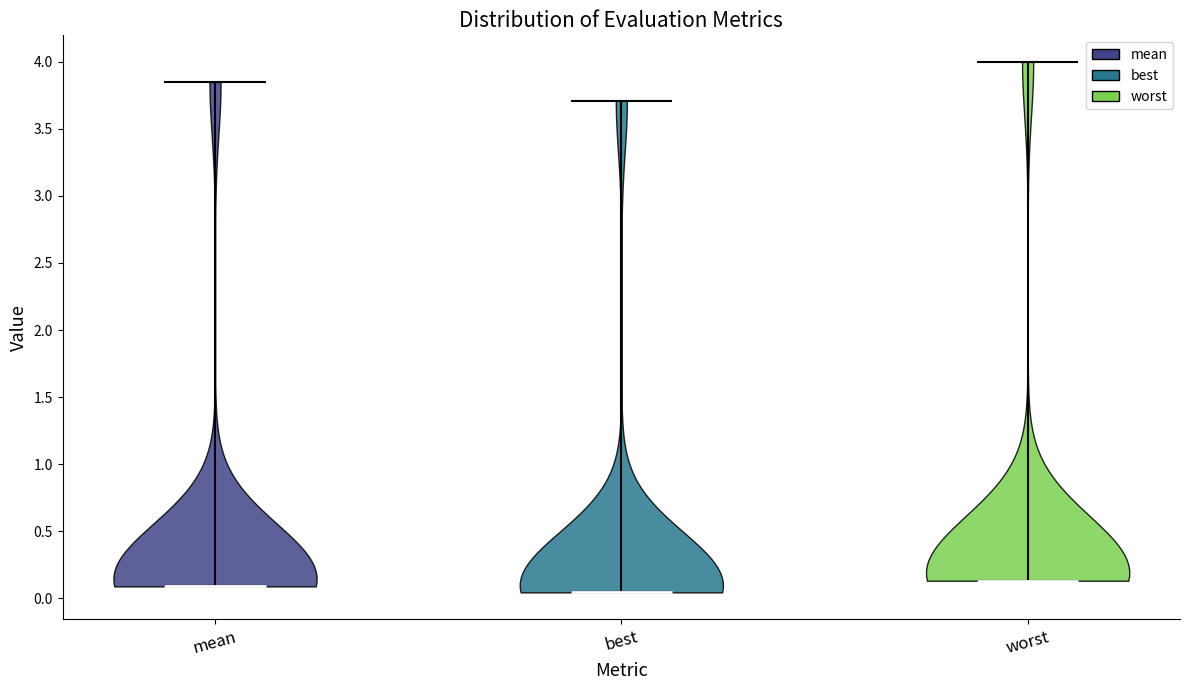

What is the highest point the violin for worst reaches on the y-axis? The values are not printed on the chart, so give them approximately, as read against the axis.

4.00